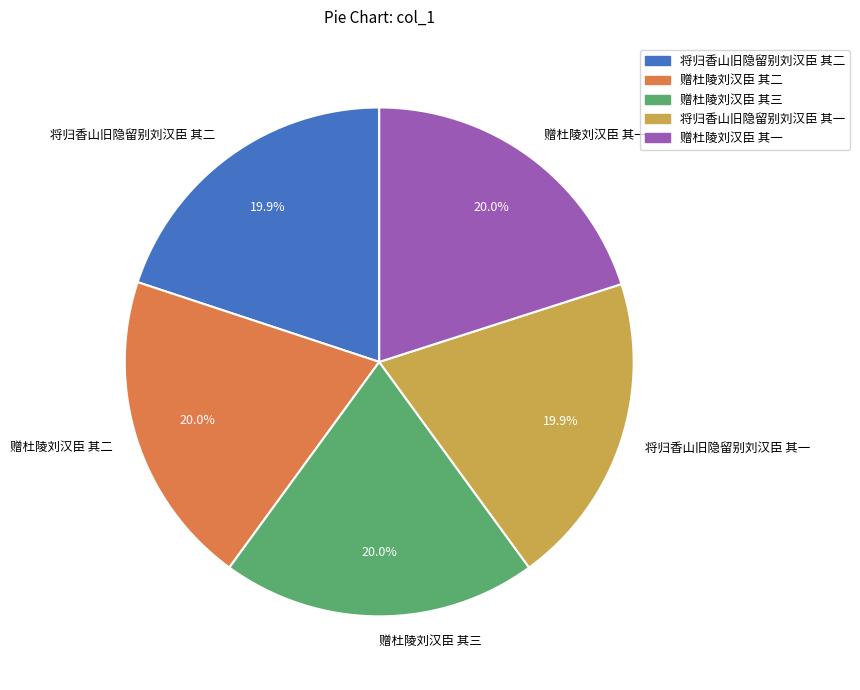

True or false: 赠杜陵刘汉臣 其一 accounts for 13% of the total.

False